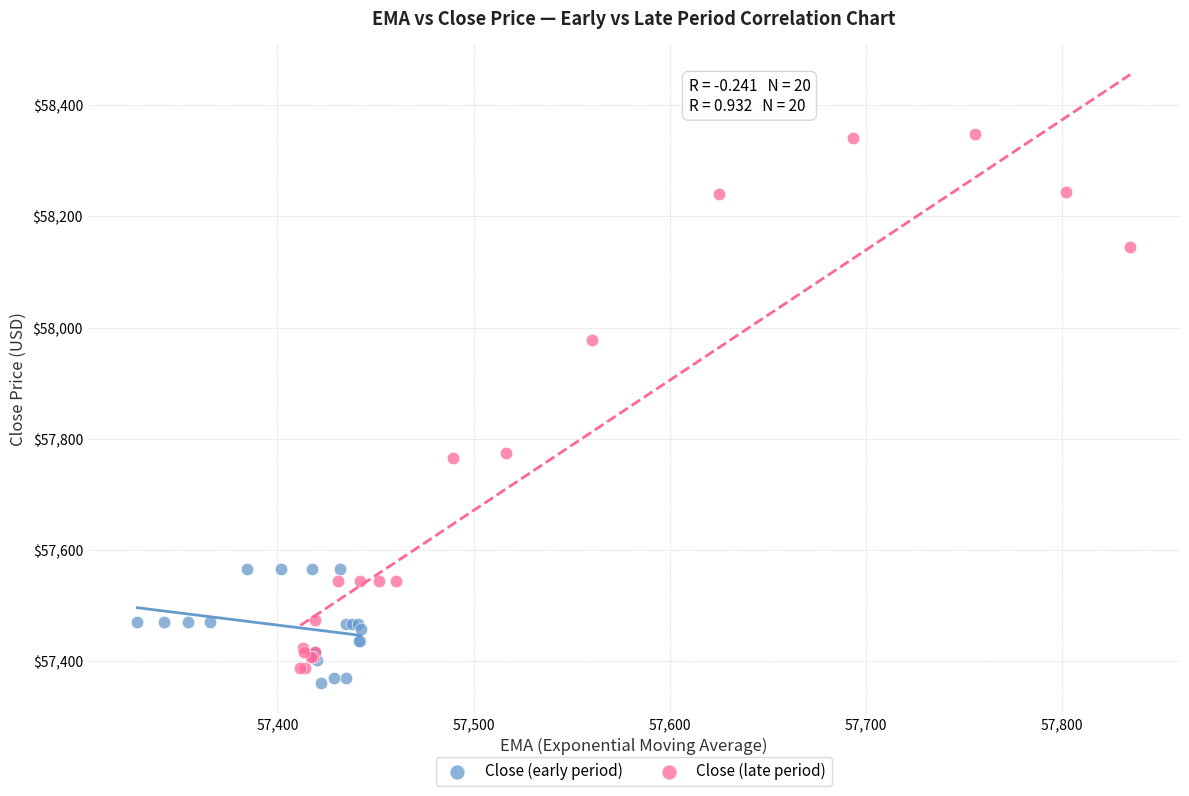

Which series contains the lowest Y value?

Close (early period)